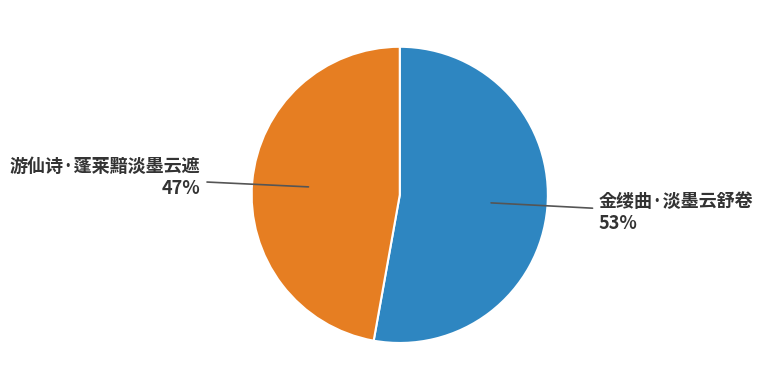

Is it true that 游仙诗·蓬莱黯淡墨云遮 is 47% of the pie?

True